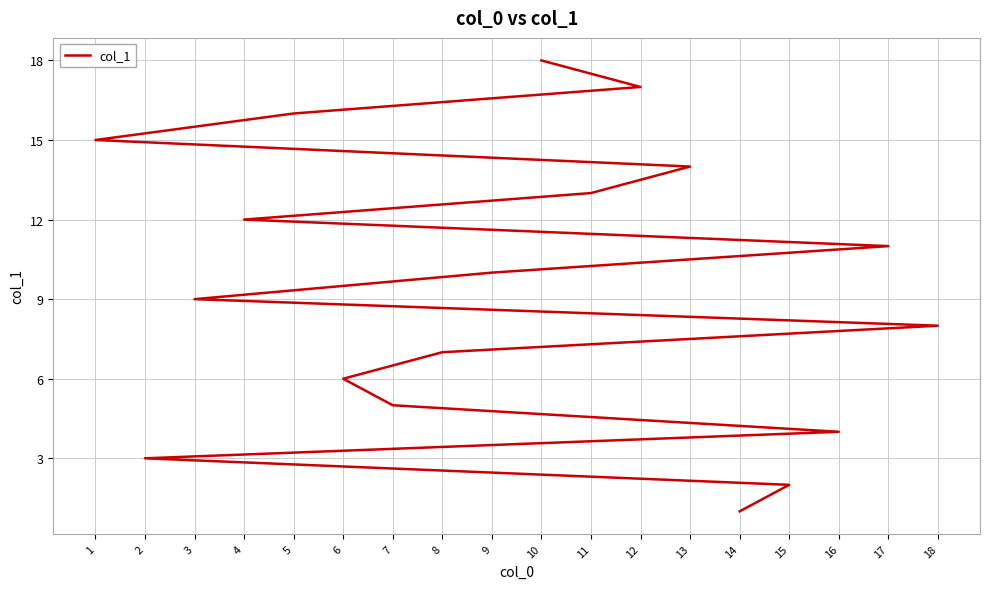

Reading left to right, list all the values displayed in this chart.

14=1	15=2	2=3	16=4	7=5	6=6	8=7	18=8	3=9	9=10	17=11	4=12	11=13	13=14	1=15	5=16	12=17	10=18